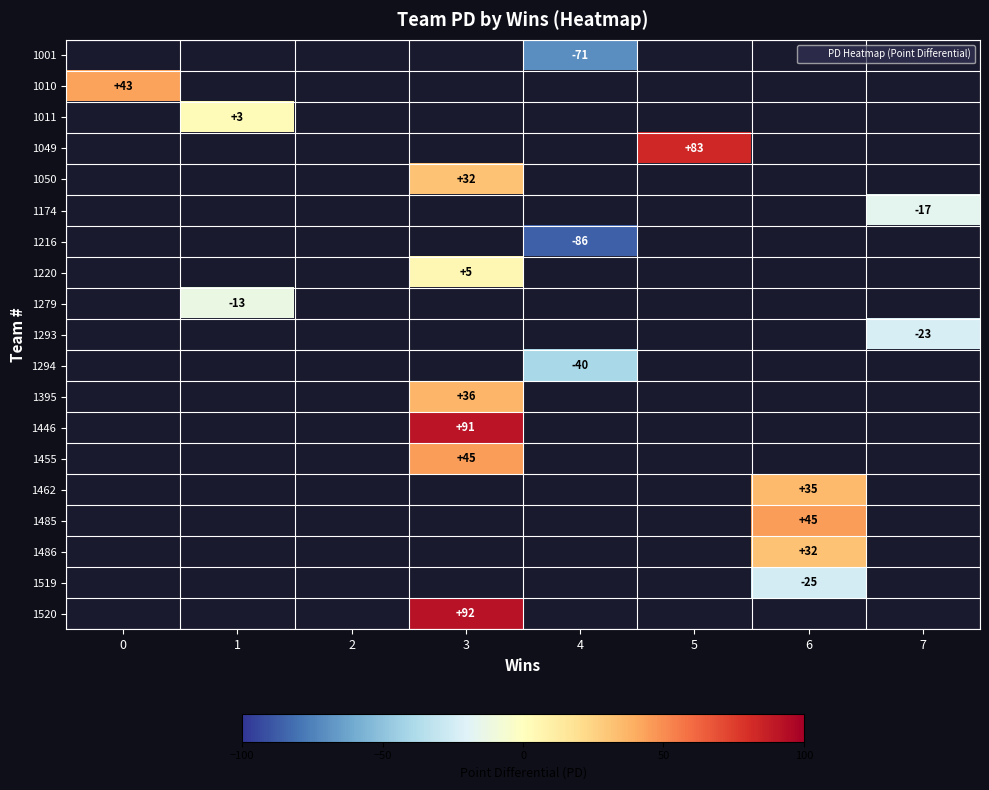

List the labels in order of 1011 value, smallest first.

0, 1, 2, 3, 4, 5, 6, 7